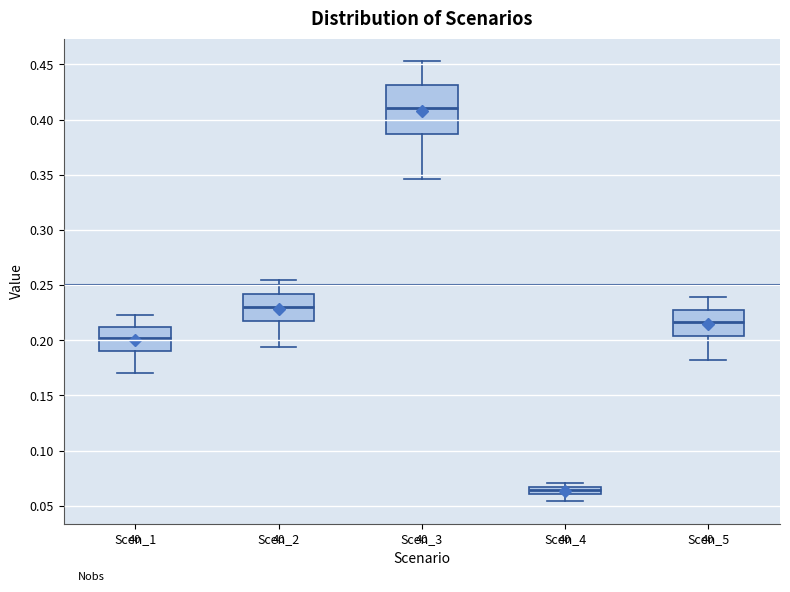

Which box is the tallest, from its lower edge to its upper edge?

Scen_3